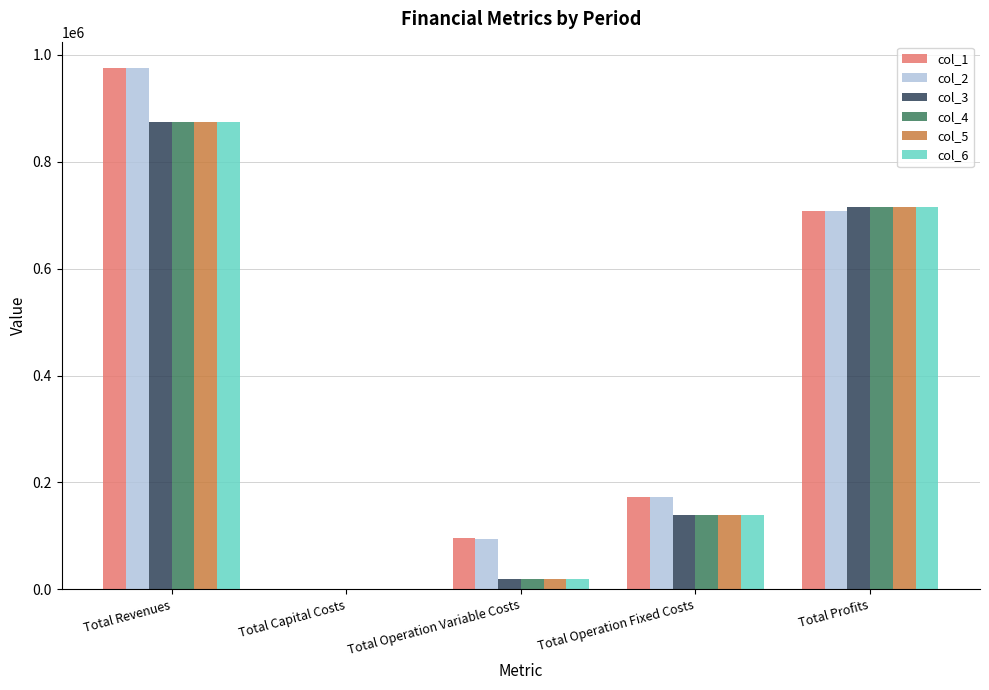

What is the sum of all col_1 values?

1952034.4